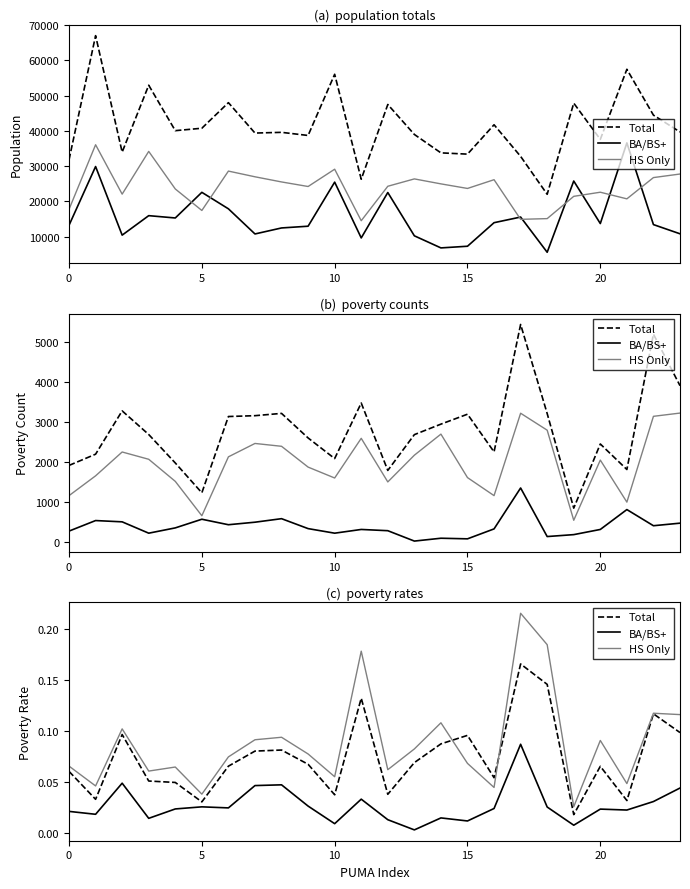

True or false: Total and BA/BS+ intersect in this chart.

False